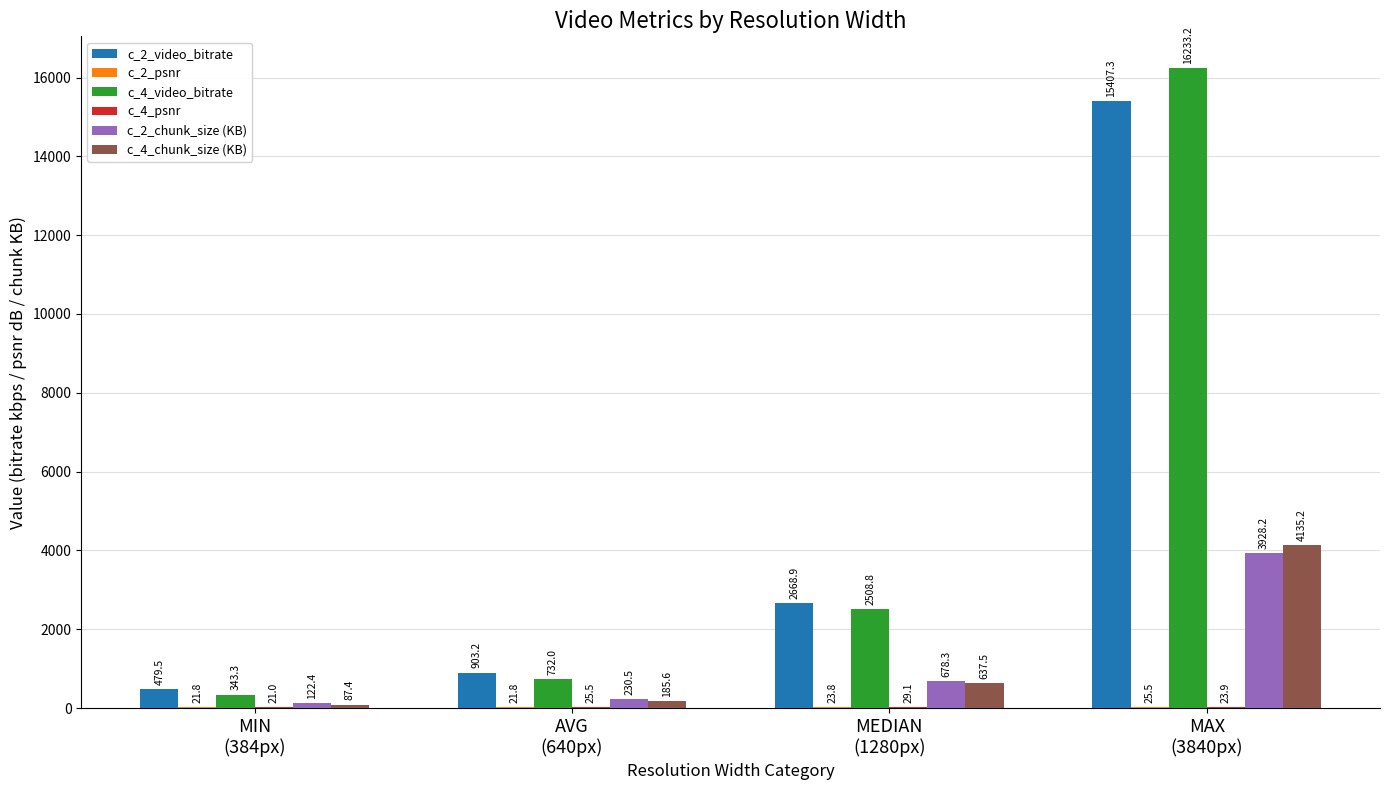

What is the greatest value displayed?

16233.2